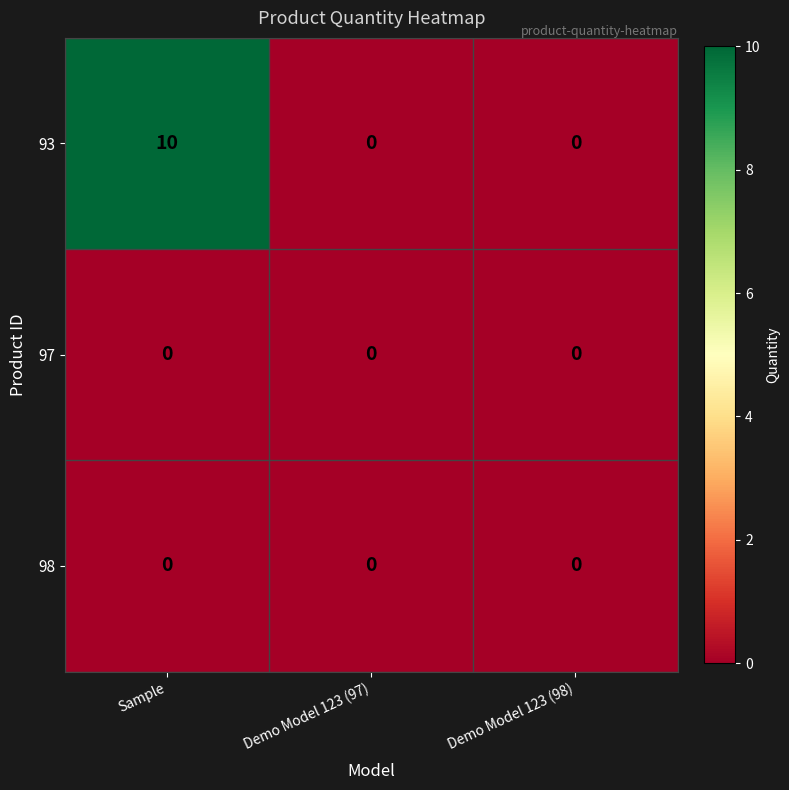

What is the highest value of the 93 series?

10